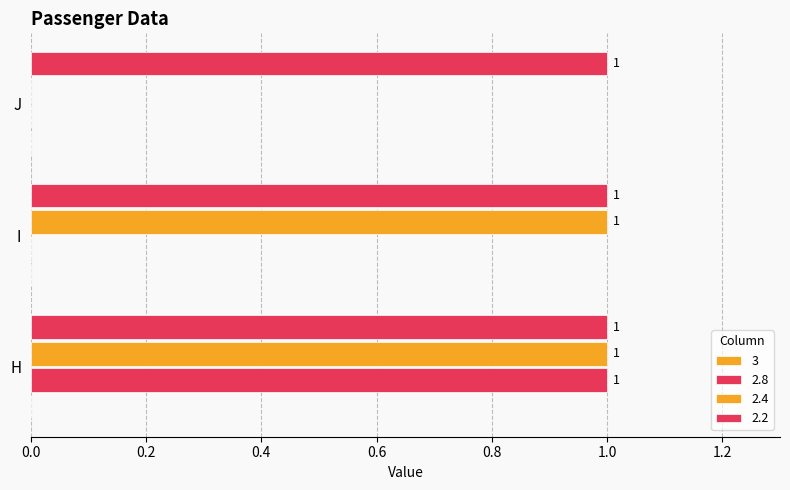

How many values in 2.4 are above zero?

2